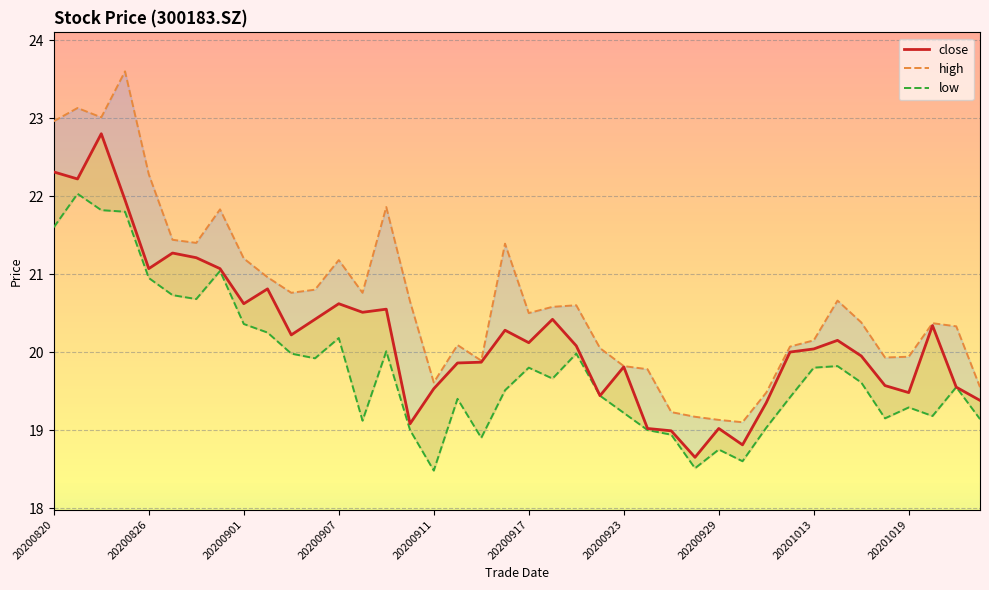

What is the total value across all series at 14?

62.4